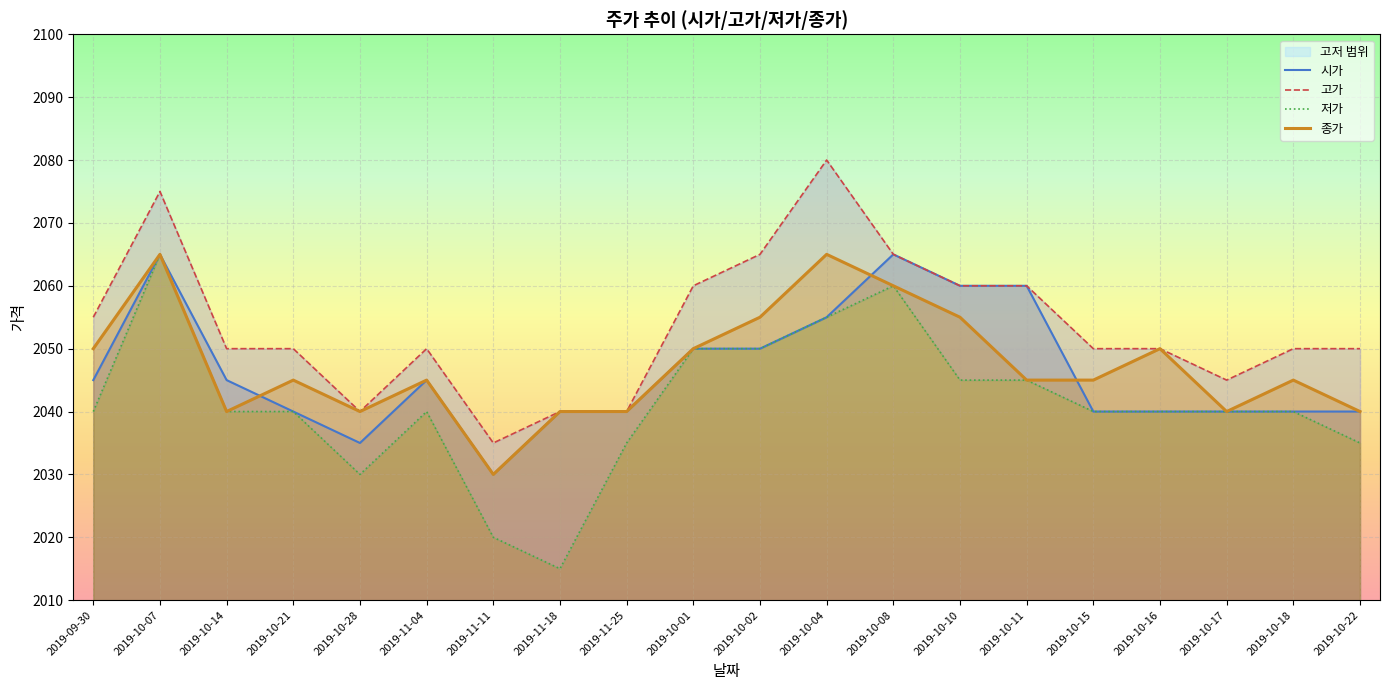

Rank the series at 2019-10-14 from highest to lowest value.

고가, 시가, 저가, 종가